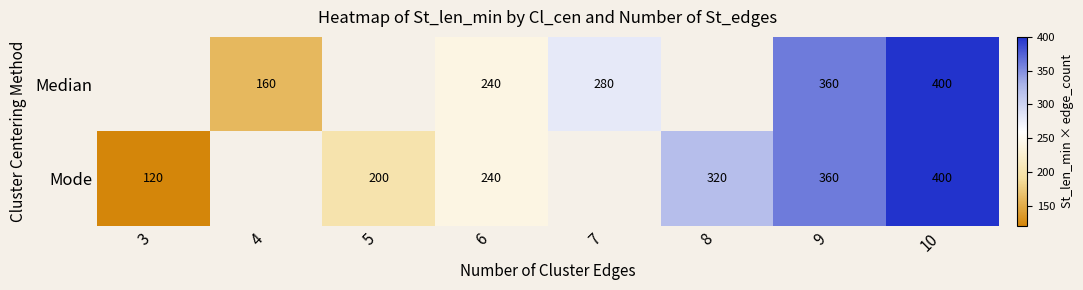

What is the smallest value displayed?

120.0